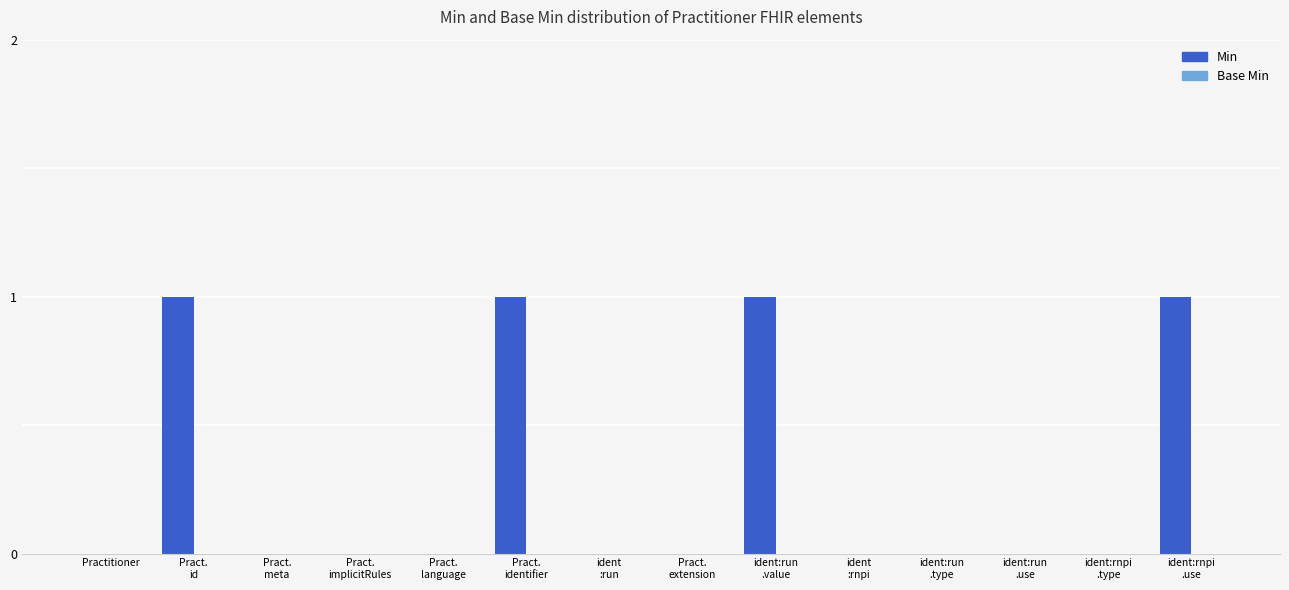

True or false: the data shows 0 at Practitioner.

True